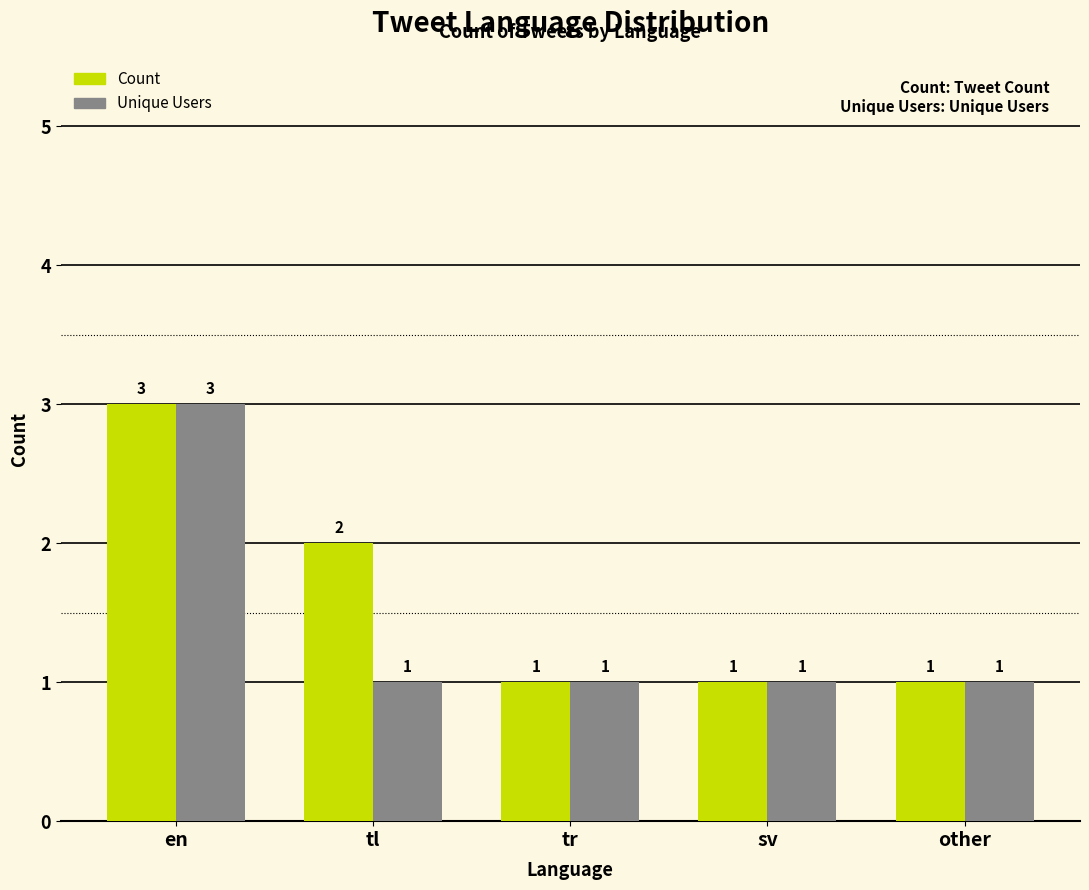

How many data points does each series have?

5